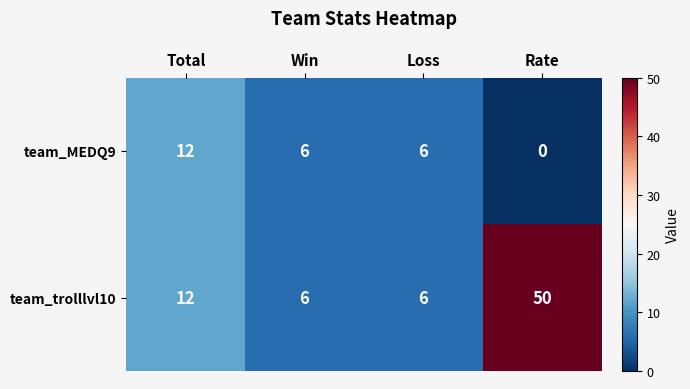

Reading left to right, list all the values displayed in this chart.

team_MEDQ9: Total=12	Win=6	Loss=6	Rate=0
team_trolllvl10: Total=12	Win=6	Loss=6	Rate=50